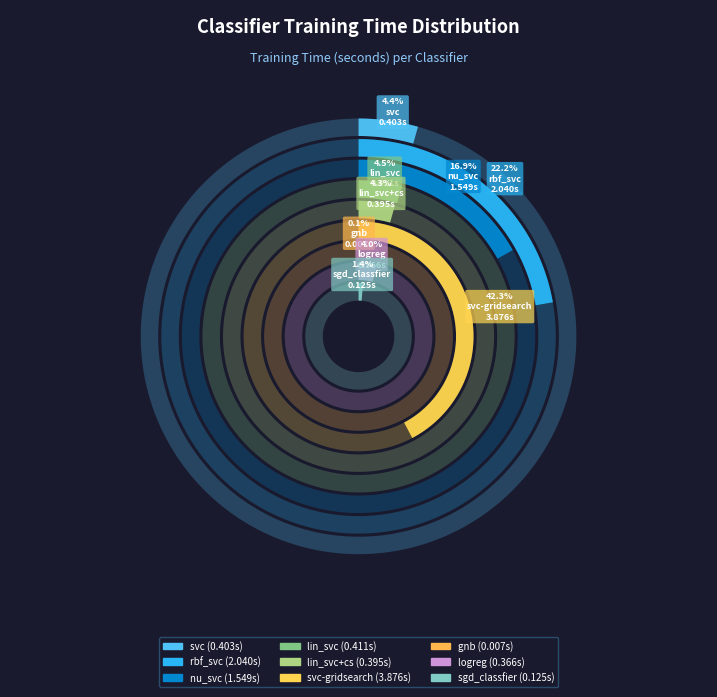

Is it true that gnb is 0% of the pie?

True